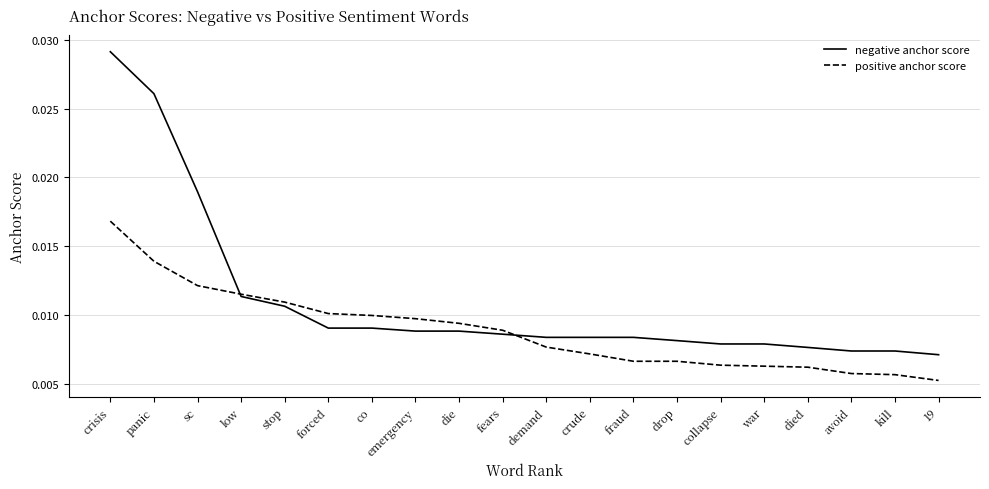

At how many categories does at least one series exceed 0?

20